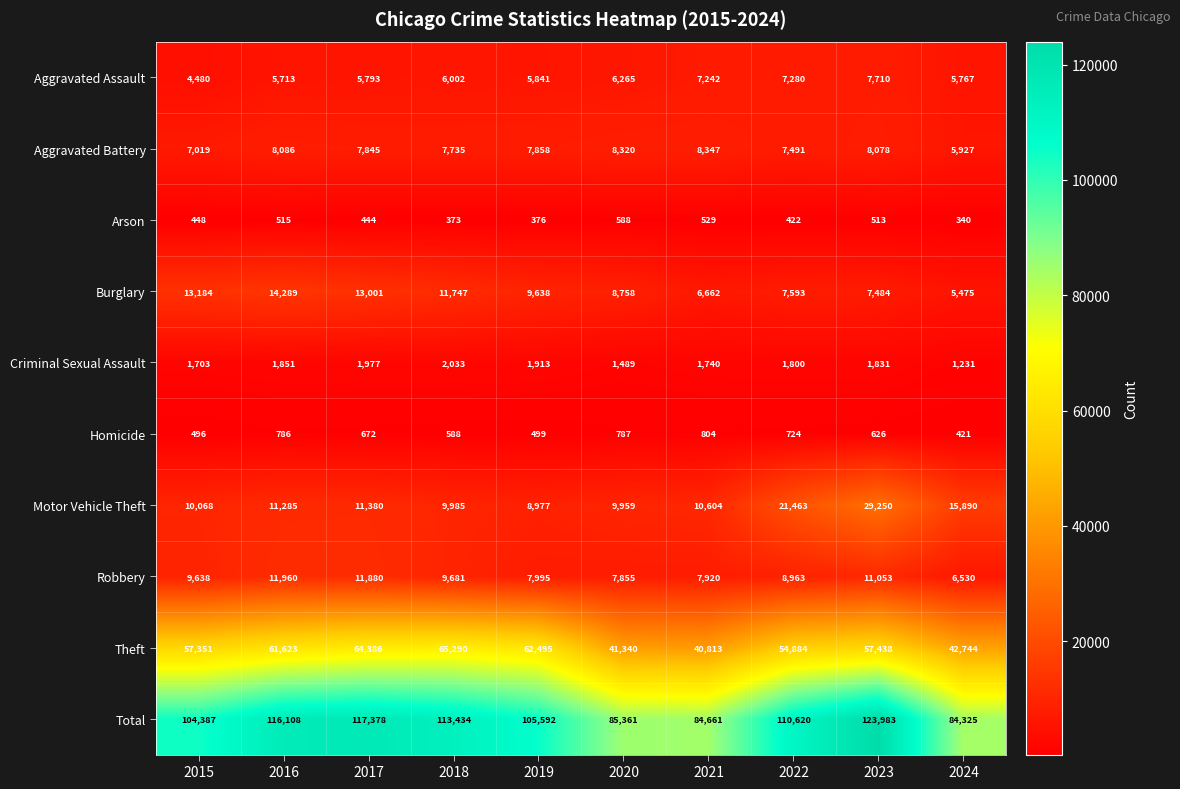

At which label does Burglary first exceed 9638?

2015